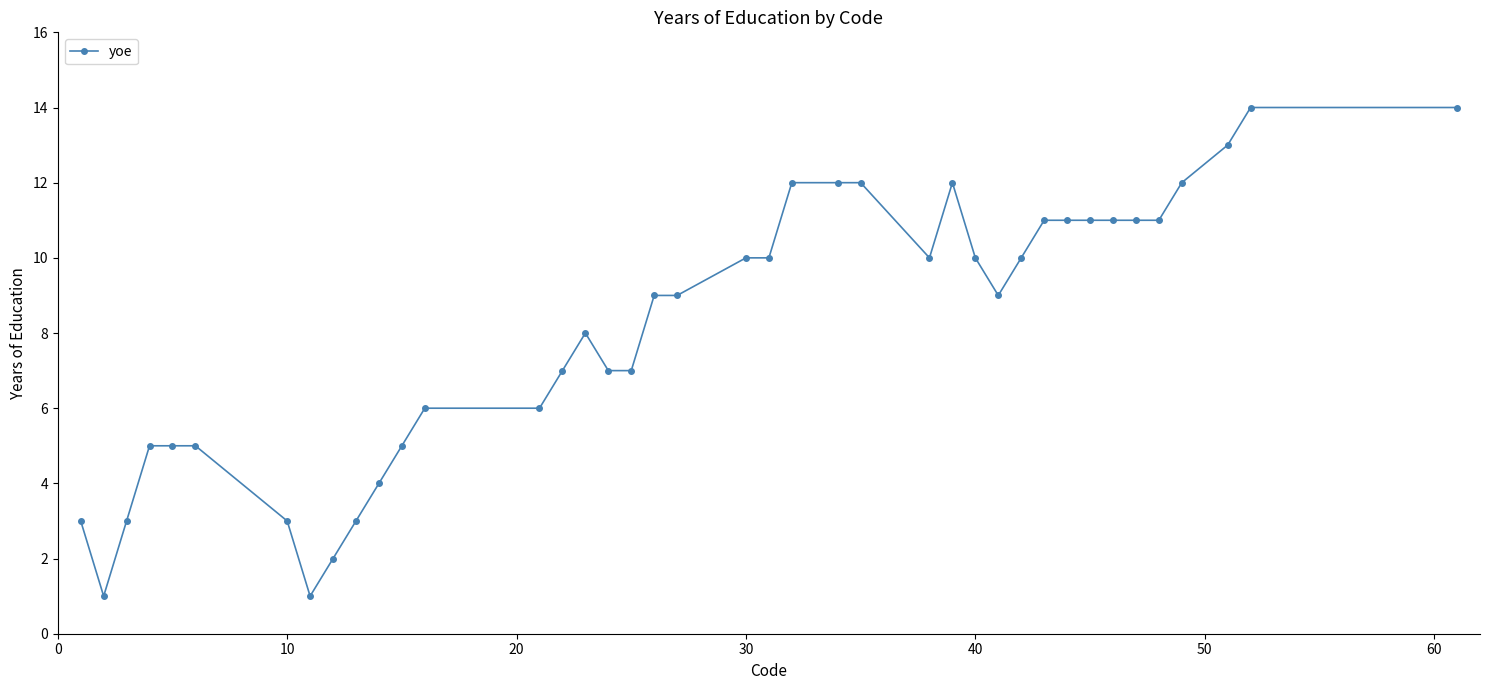

What is the value of the 32nd point from the left?

11